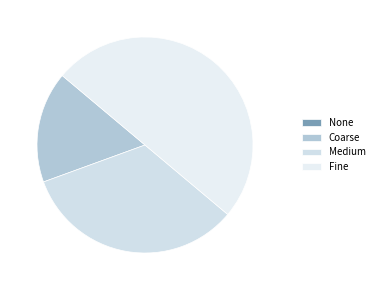

Which slice is the largest?

Fine